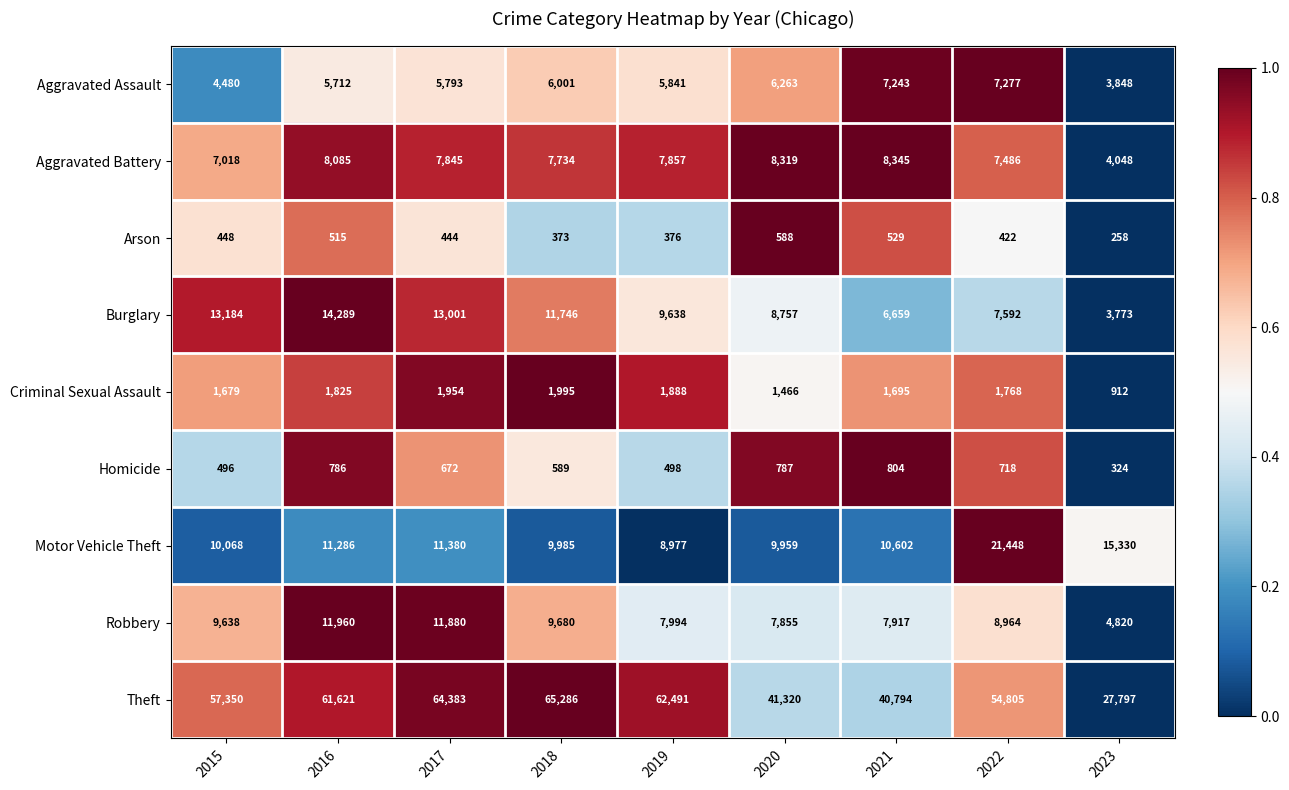

How many values in the Homicide series are below 672?

4